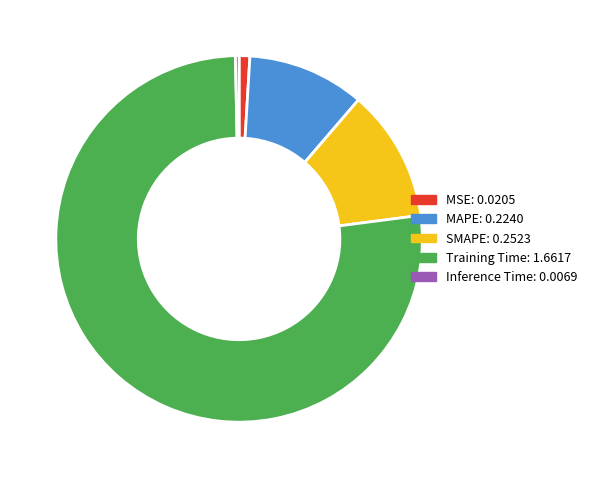

Does Training Time account for over 50% of the chart?

Yes